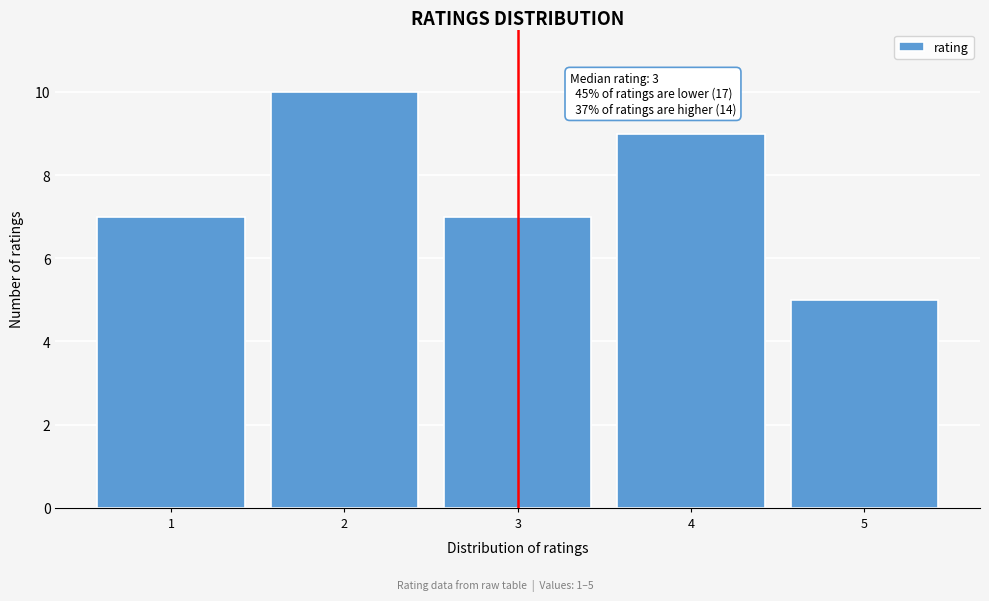

Reading left to right, extract all data points from this chart.

1=7	2=10	3=7	4=9	5=5